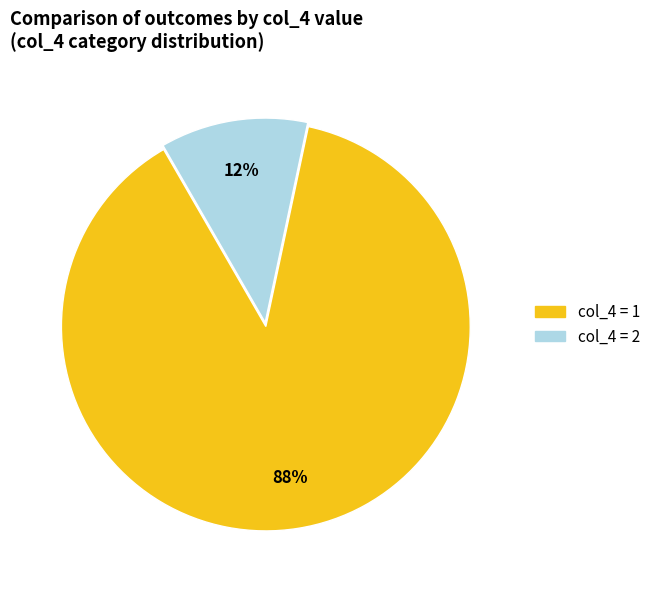

Count the number of slices in the pie.

2